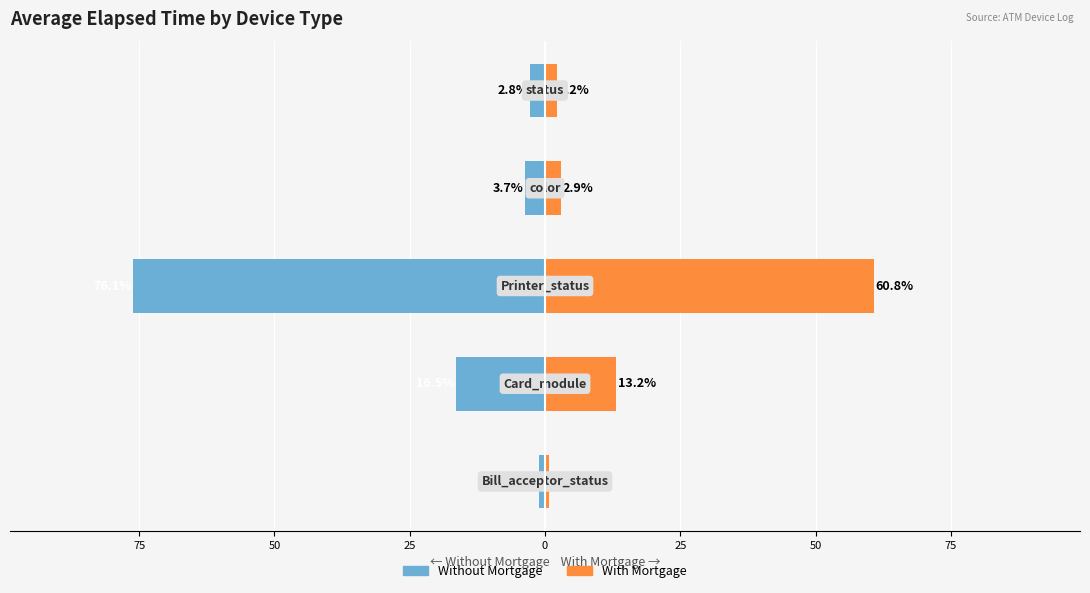

How many data points in With Mortgage are less than 2?

1